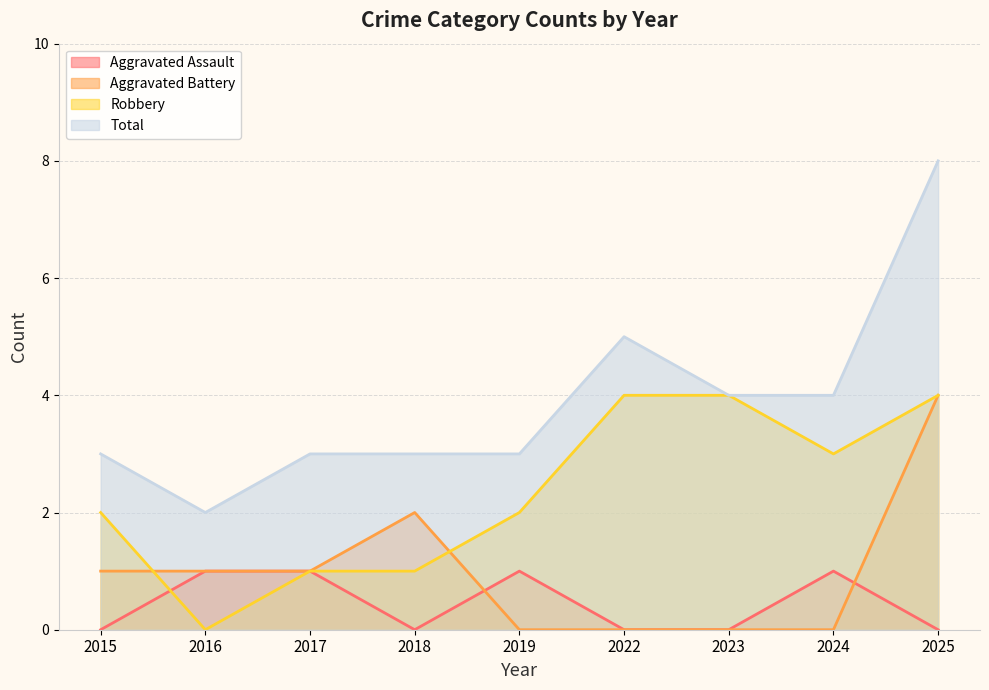

True or false: Aggravated Assault and Total cross at least once.

False